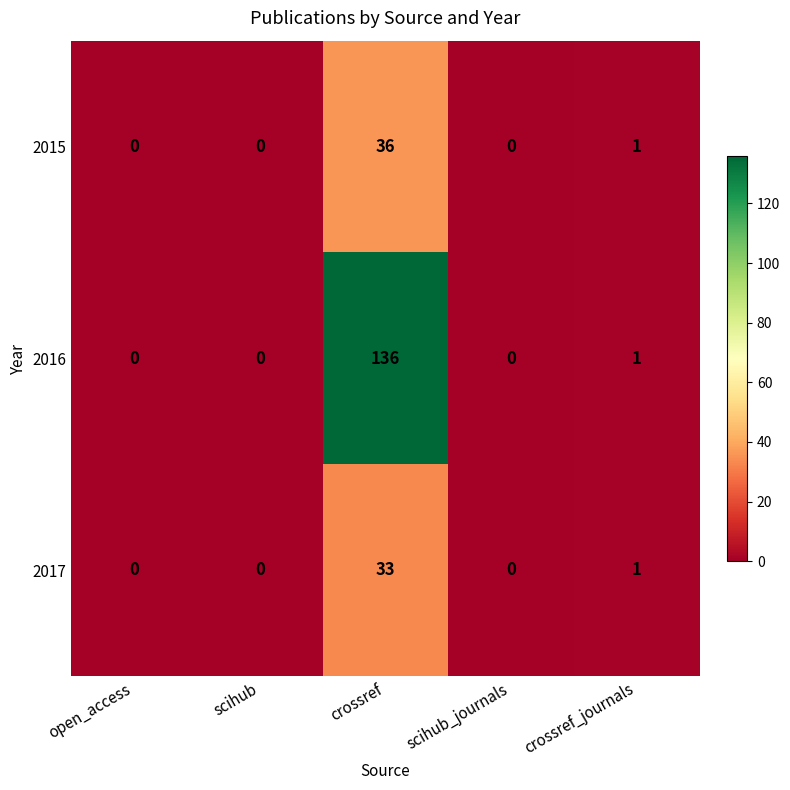

Is it true that 2015 equals 13 at crossref?

False